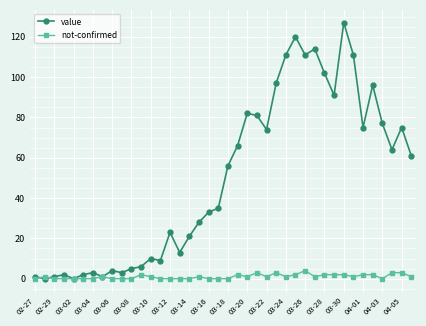

True or false: not-confirmed has more than 0 points higher than both neighbors.

True